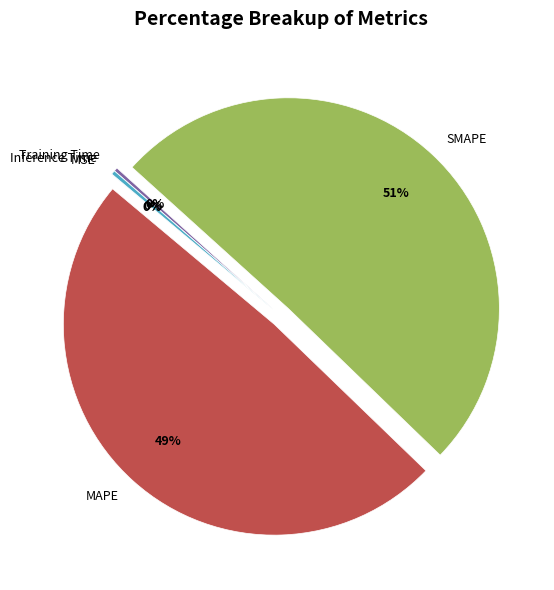

What is the largest slice in the pie chart?

SMAPE